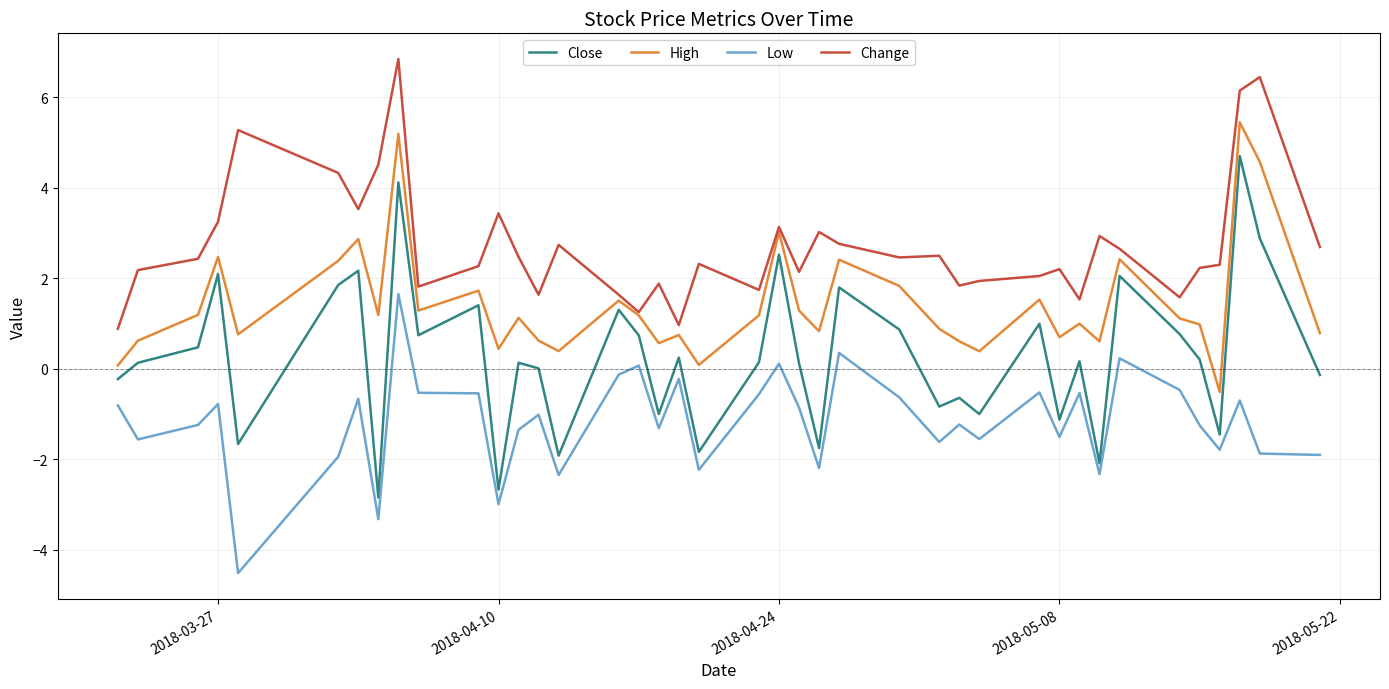

What is the smallest value displayed?

-4.5